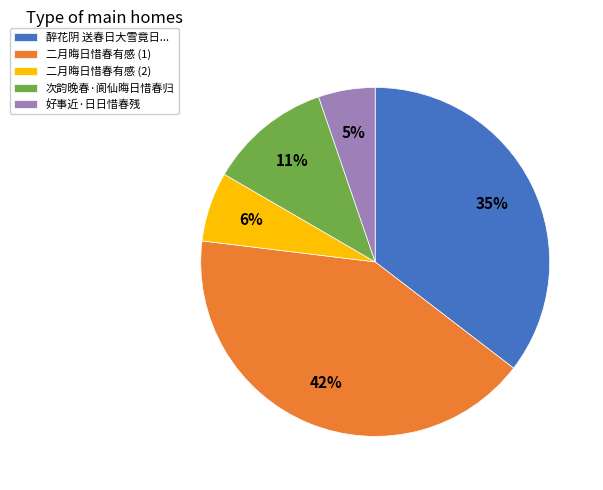

Do 二月晦日惜春有感 (1) and 好事近·日日惜春残 together represent more than half of the pie?

No